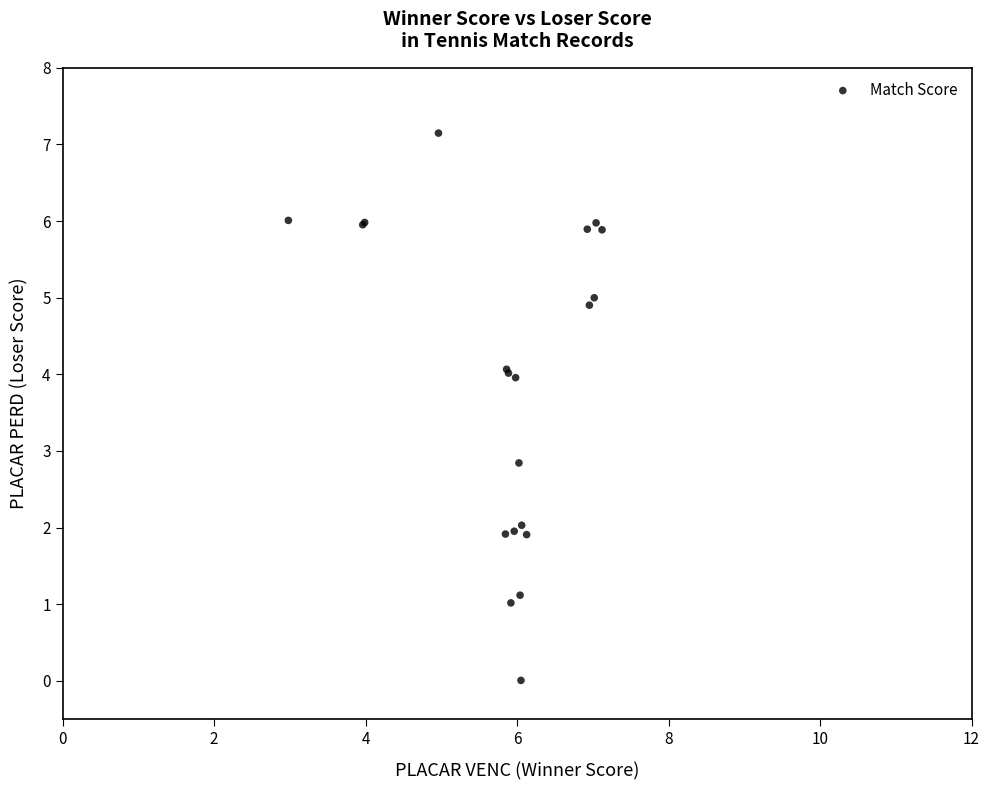

What Y value in the scatter plot is closest to 3?

2.8